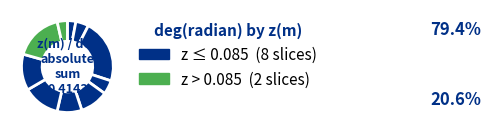

Rank the categories by value from highest to lowest.

-0.085, 0.1275, 0.0315, 0.085, -0.0105, 0.0105, -0.0315, -0.1275, 0.17, -0.17